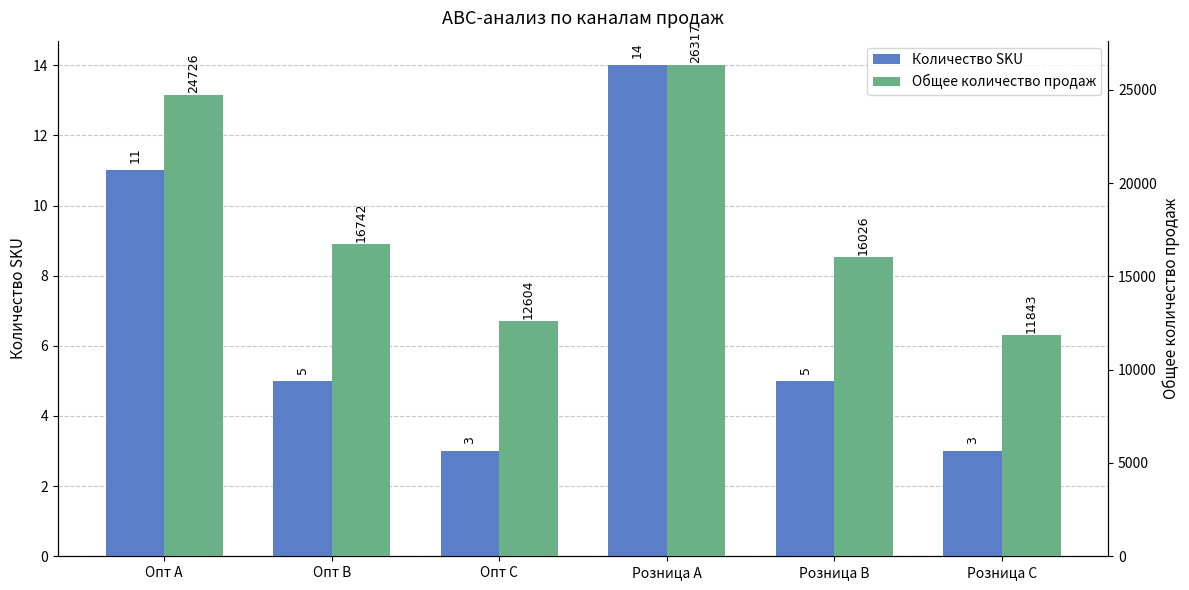

What is the difference between the second highest and minimum values in the Количество SKU series?

8